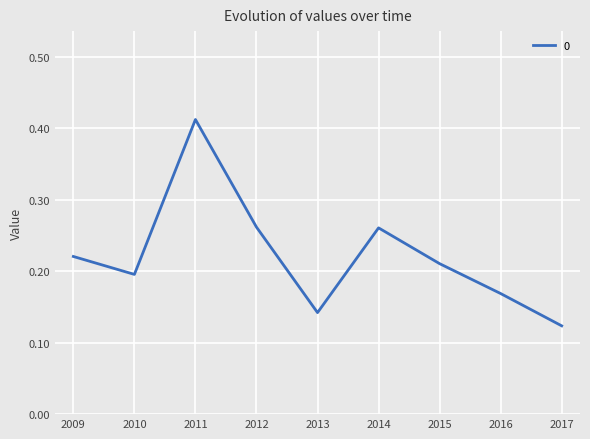

Which category has the lowest value across all series?

2017